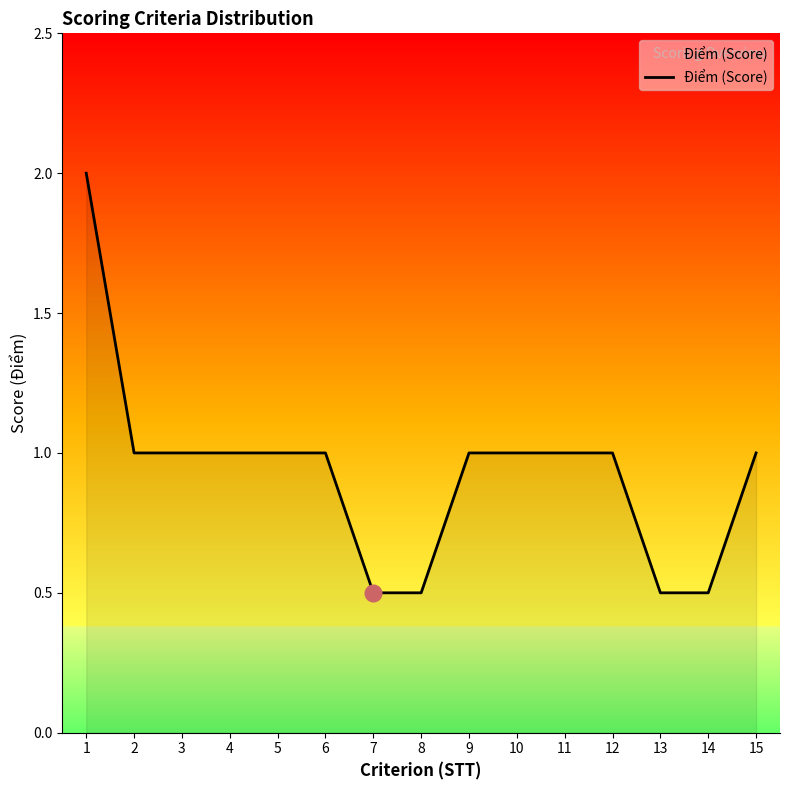

Approximately how many times larger is the value at 5 compared to 9?

1.0